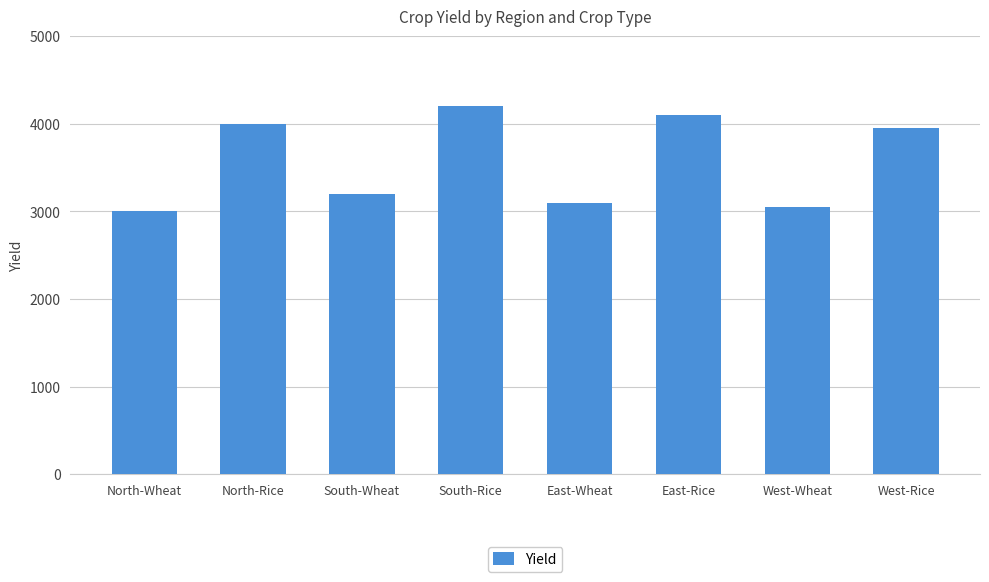

At which category does the chart reach its minimum across all series?

North-Wheat